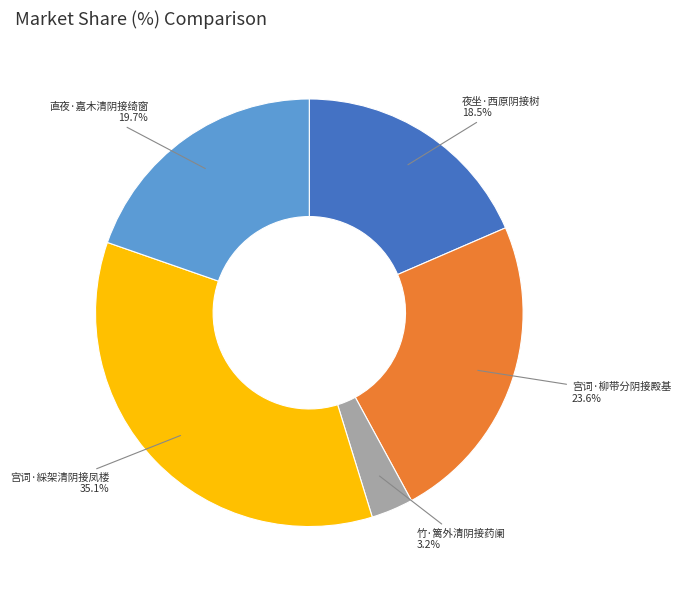

Does any single category account for the majority?

No